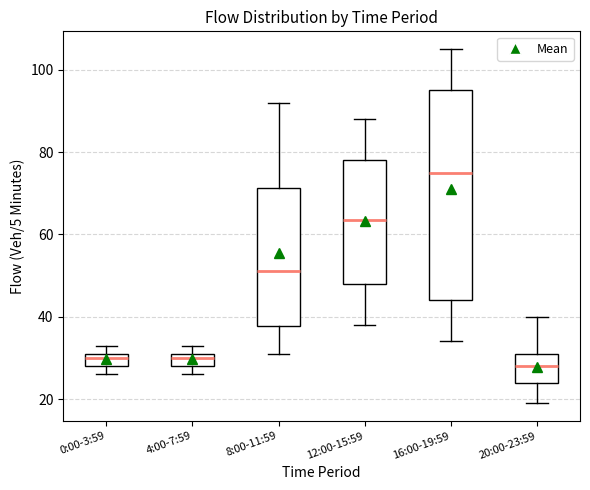

Reading left to right, read every box against the y-axis: the position of its median line, the range the box covers, and the ends of its whiskers. The values are not printed on the chart, so give them approximately, as read against the axis.

0:00-3:59: median 30, box 28 to 32, whiskers 26 to 34
4:00-7:59: median 30, box 28 to 32, whiskers 26 to 34
8:00-11:59: median 52, box 38 to 72, whiskers 32 to 92
12:00-15:59: median 64, box 48 to 78, whiskers 38 to 88
16:00-19:59: median 76, box 44 to 96, whiskers 34 to 106
20:00-23:59: median 28, box 24 to 32, whiskers 20 to 40